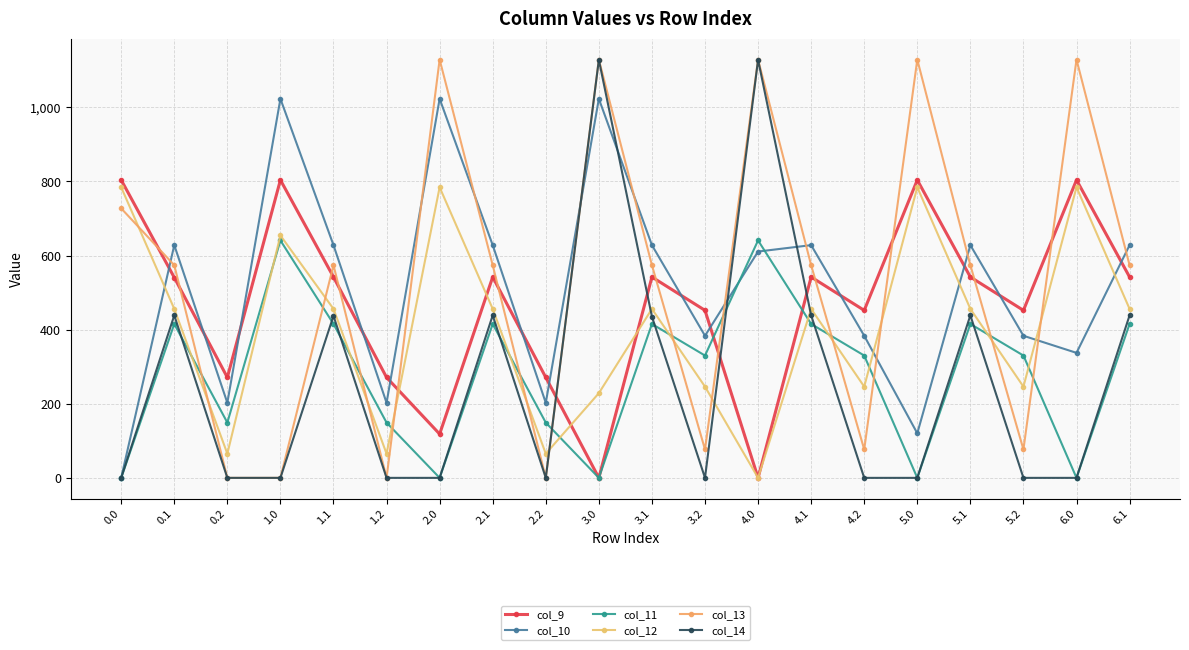

Where do col_9 and col_11 first cross each other?

3.2 and 4.0